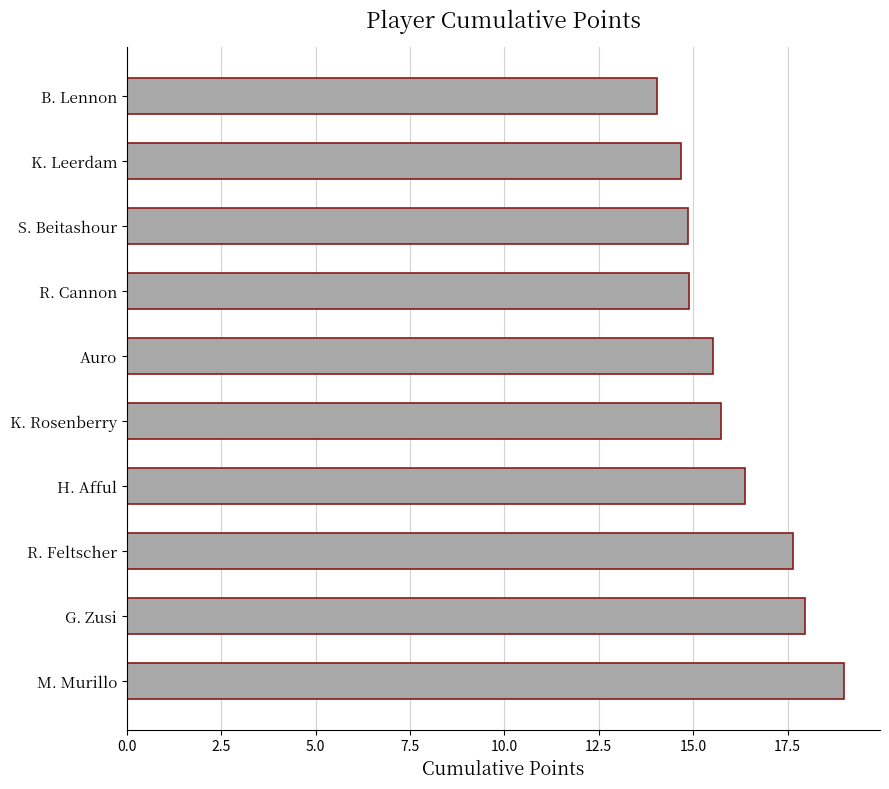

How many bars are there in total?

10